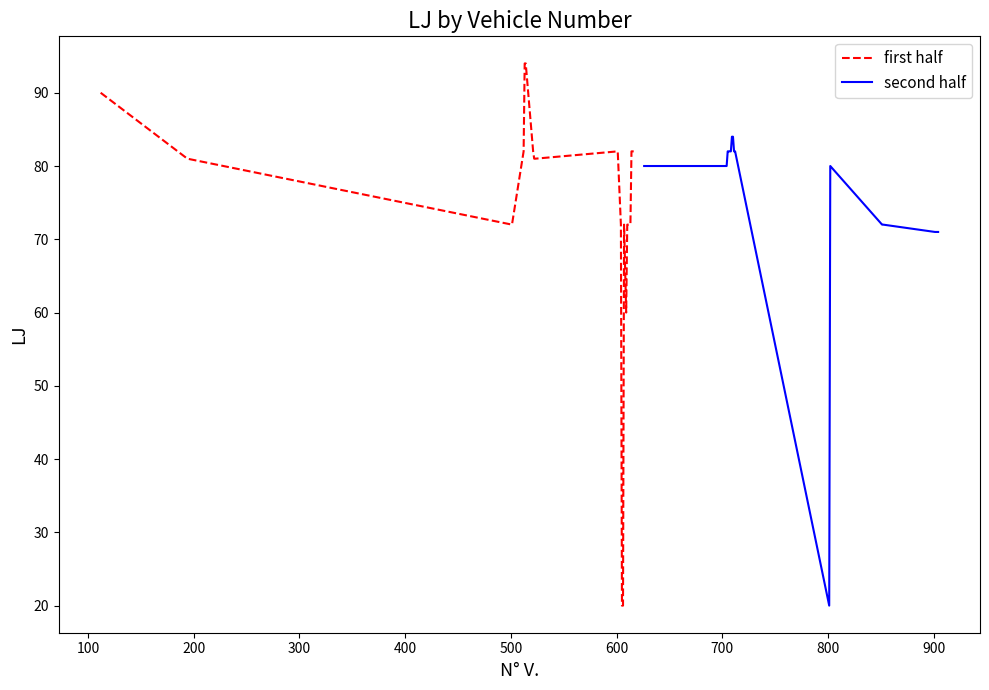

What is the lowest value of the first half series?

20